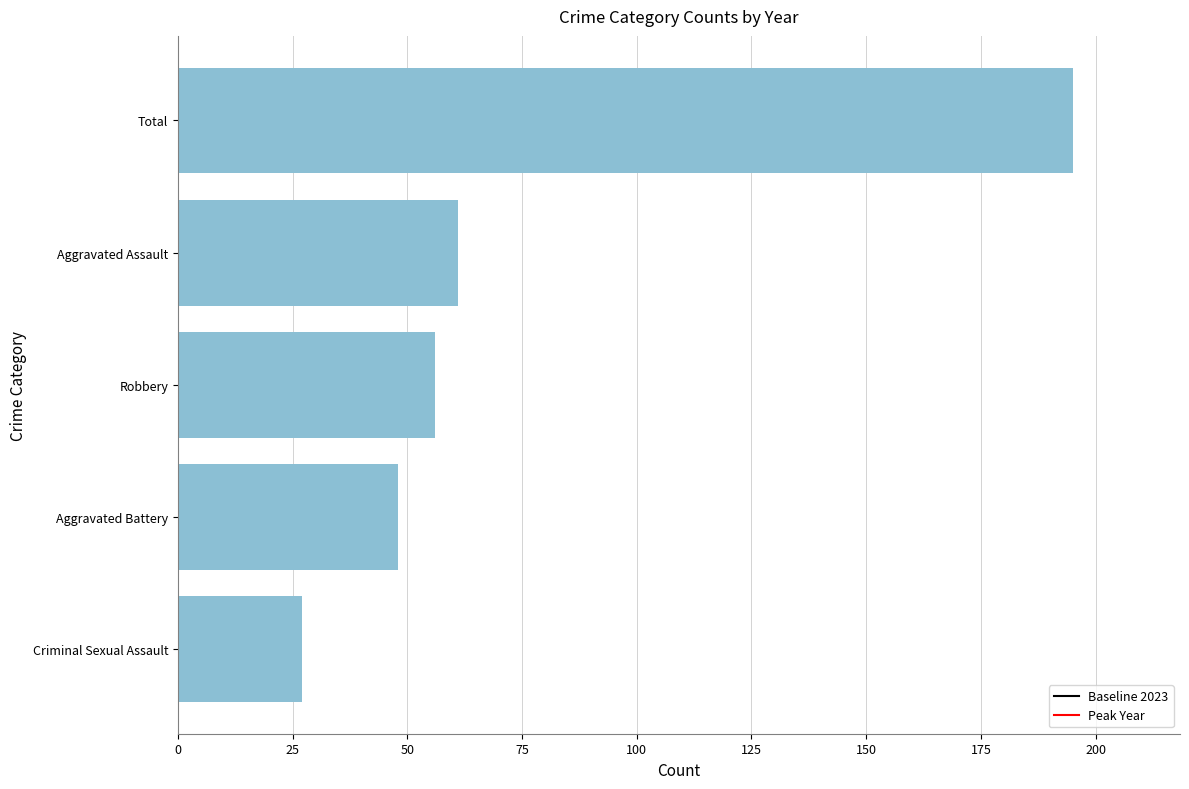

List the labels in order of value, smallest first.

Criminal Sexual Assault, Aggravated Battery, Robbery, Aggravated Assault, Total